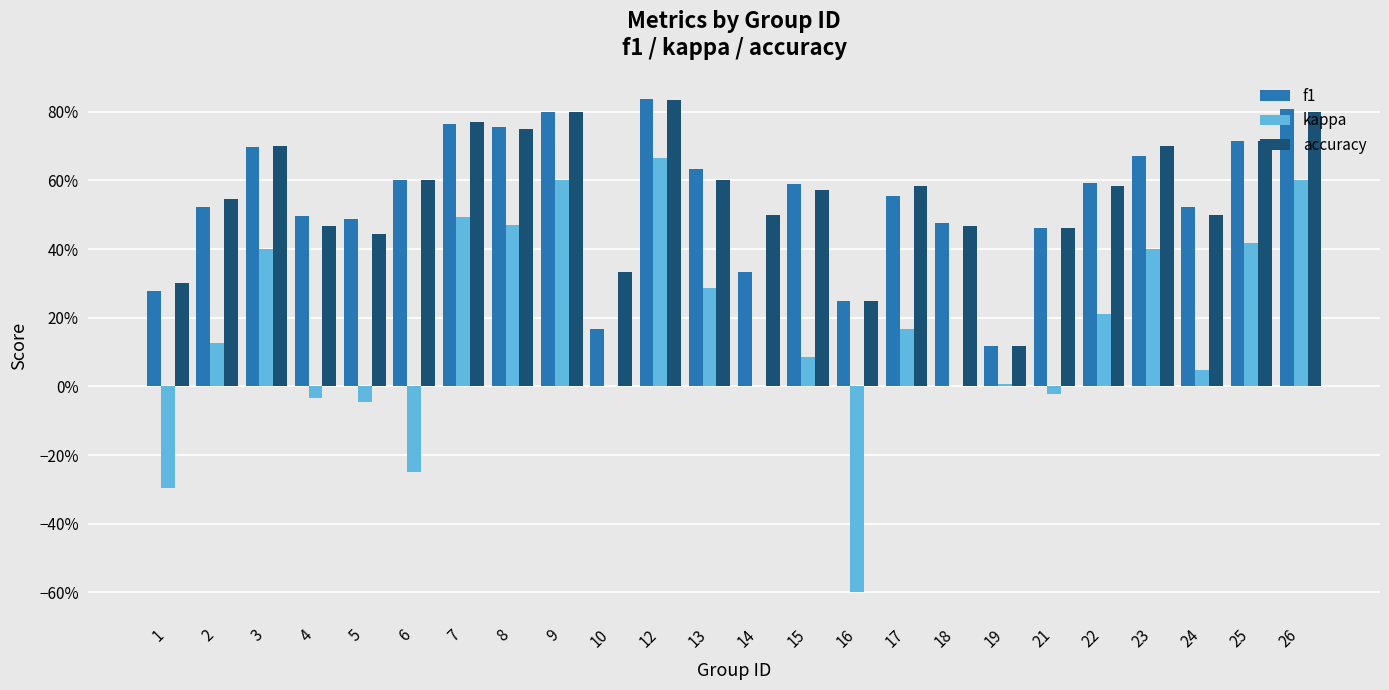

Does the chart contain stacked bars?

No